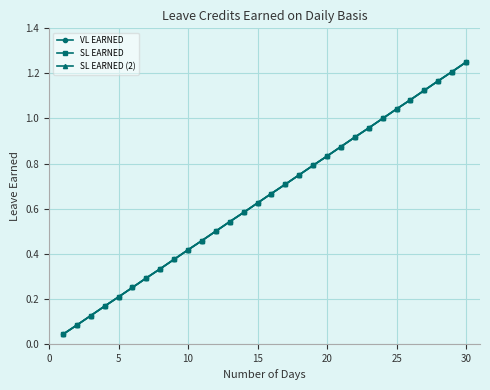

Is this an area chart (filled region under the line)?

No